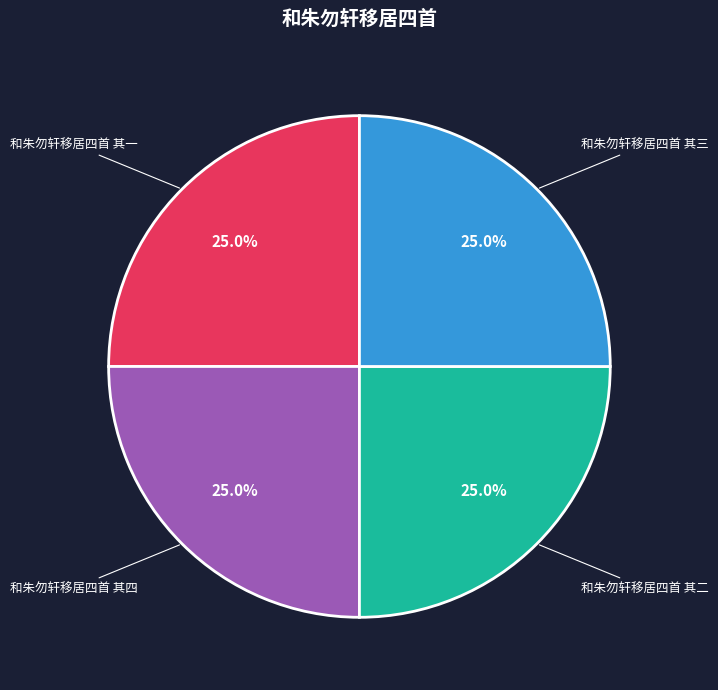

What percentage is the 和朱勿轩移居四首 其二 slice, to the nearest percent?

25%